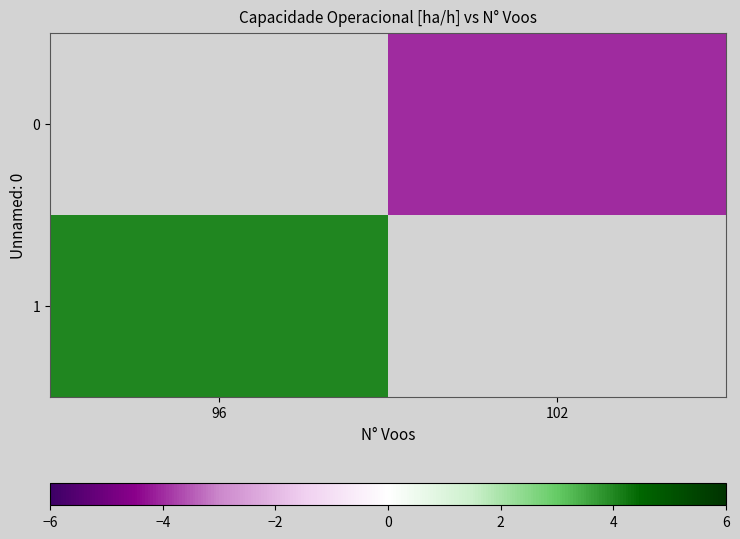

What is the lowest value of the 1 series?

4.0